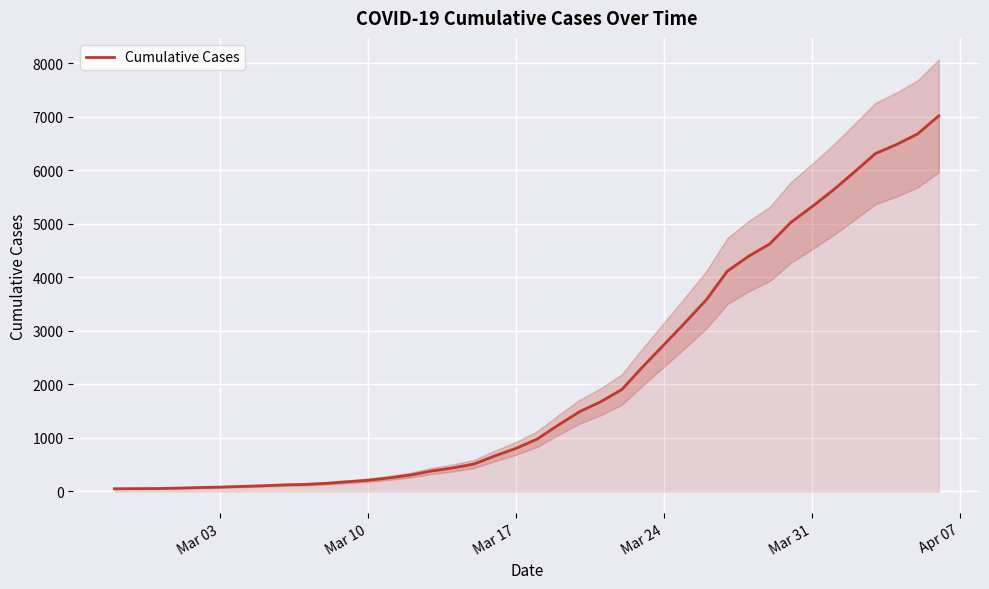

What is the average value?

2134